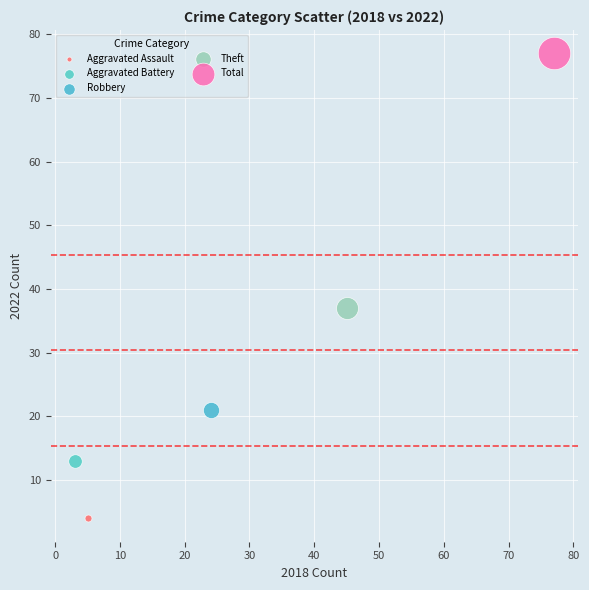

Which series contains the highest Y value?

Total